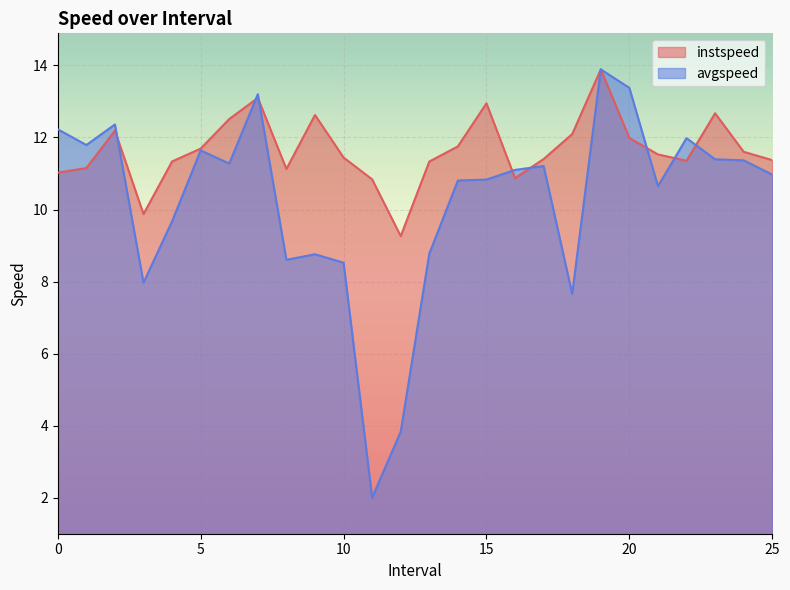

What is the label of the 9th point from the left?

8.0